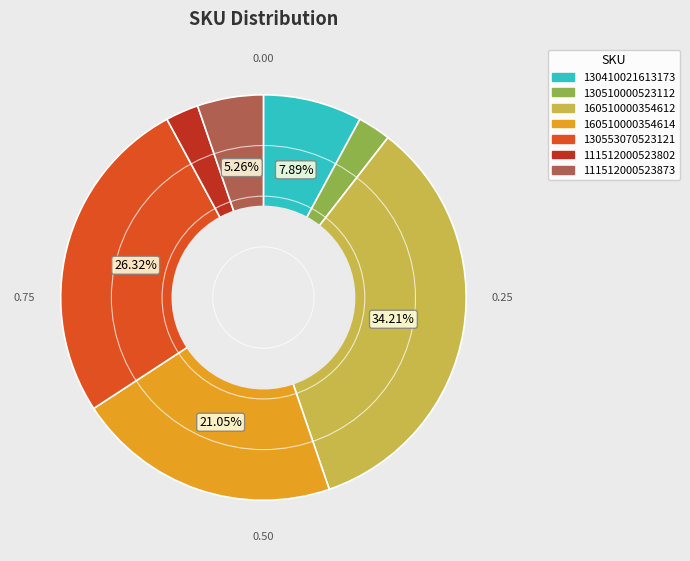

Is there any slice that represents more than half of the pie?

No